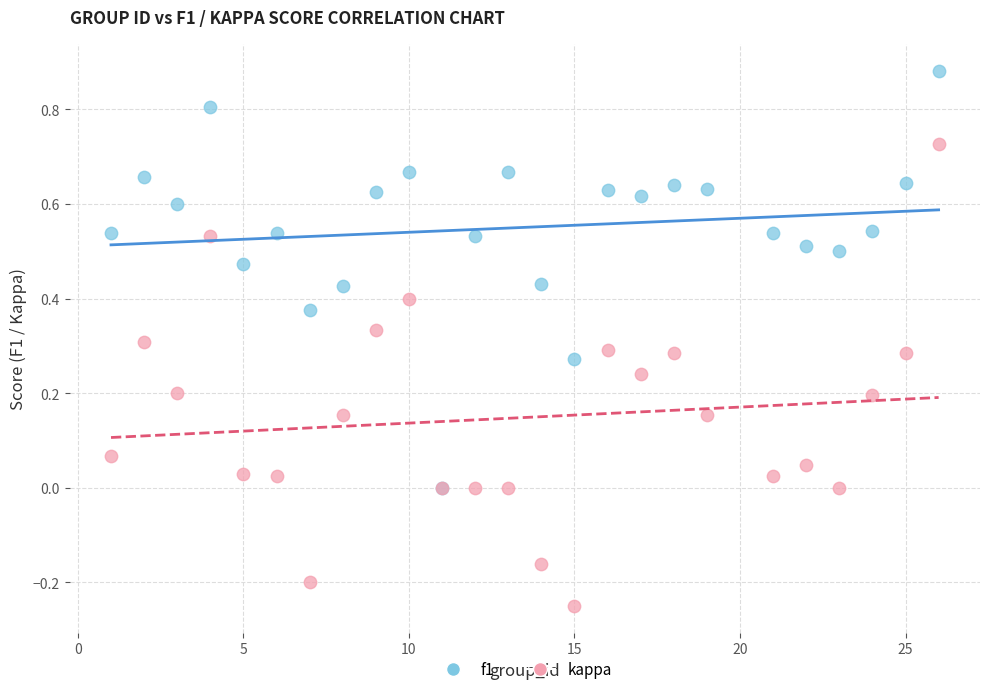

What are all the series names shown in the legend?

f1, kappa